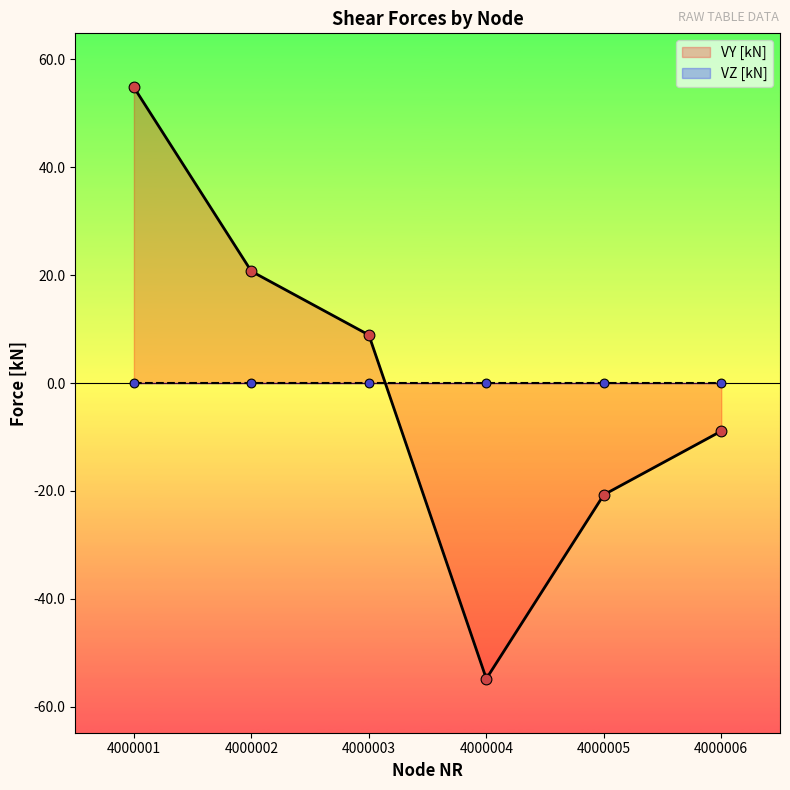

What is the change in value from 4000003 to 4000006?

-17.8